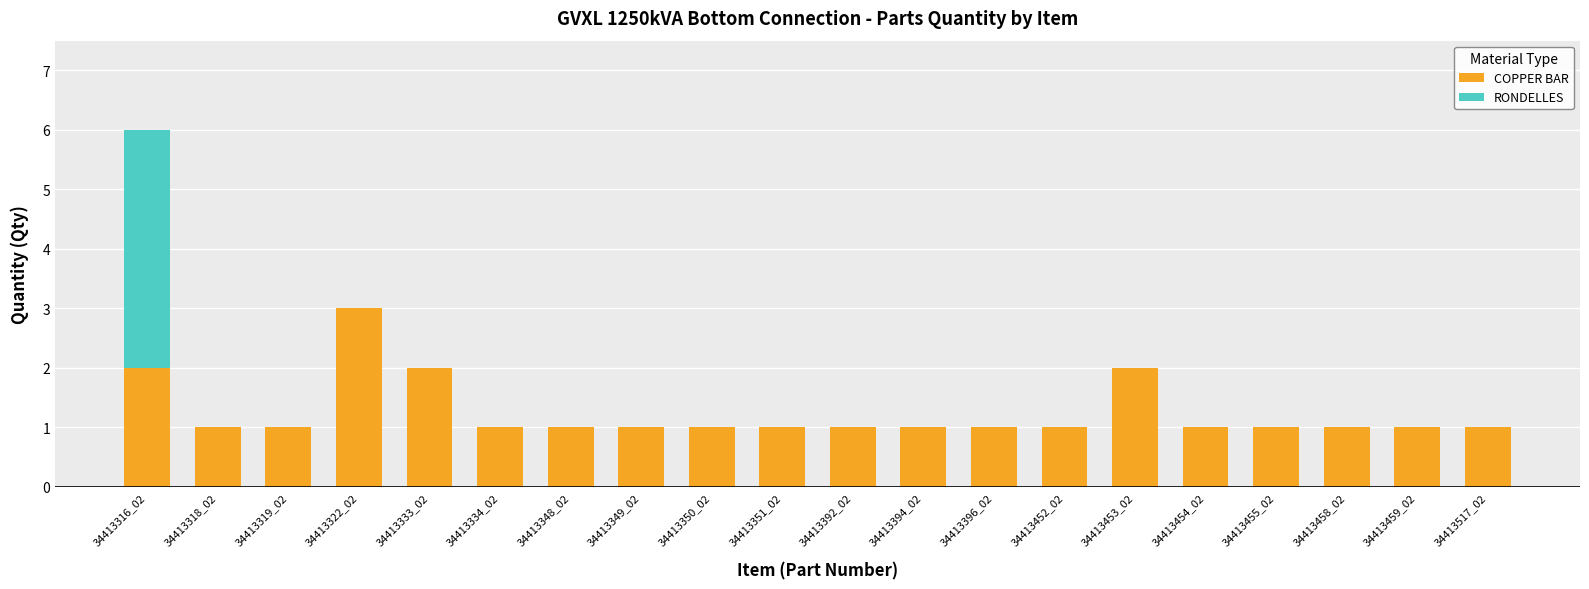

True or false: COPPER BAR has a value of 1 at 34413351_02.

True